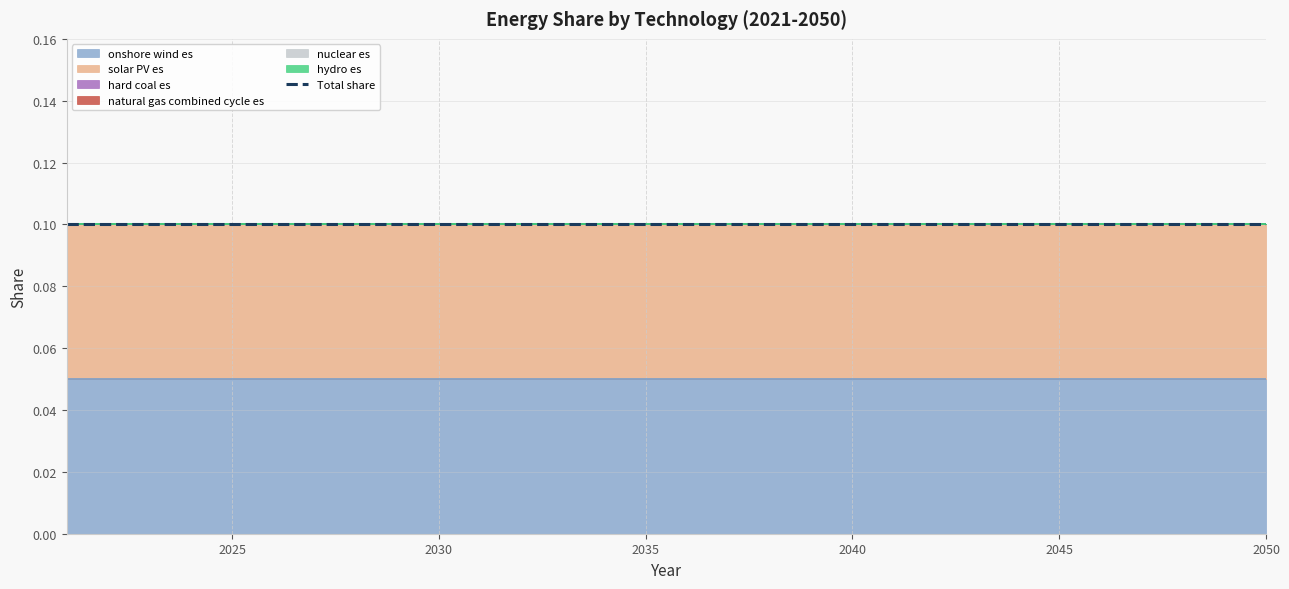

True or false: nuclear es and natural gas combined cycle es intersect in this chart.

False